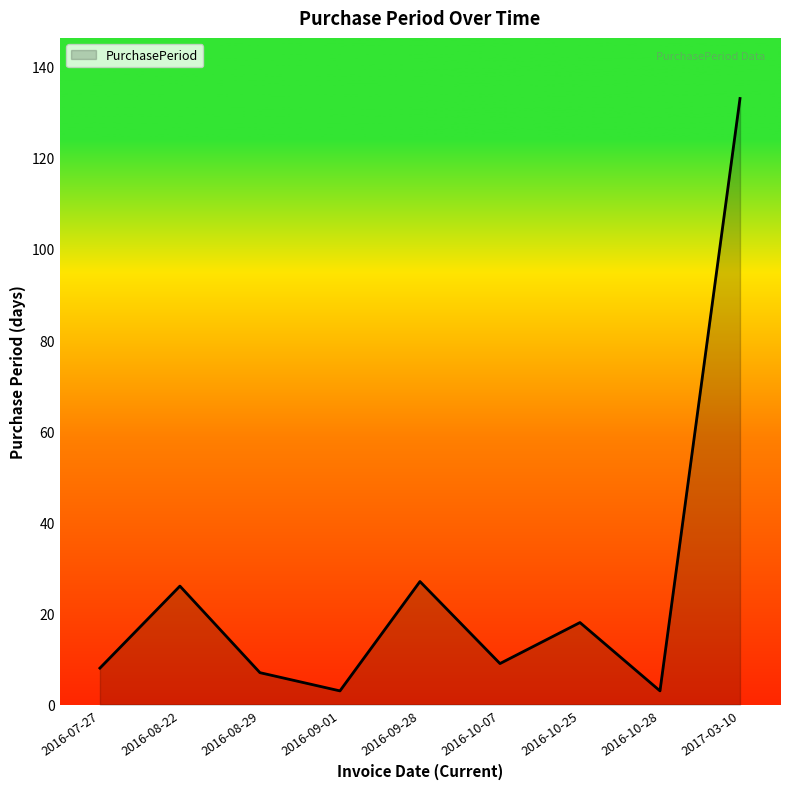

Reading left to right, what are all the values shown in this chart?

2016-07-27=8	2016-08-22=26	2016-08-29=7	2016-09-01=3	2016-09-28=27	2016-10-07=9	2016-10-25=18	2016-10-28=3	2017-03-10=133